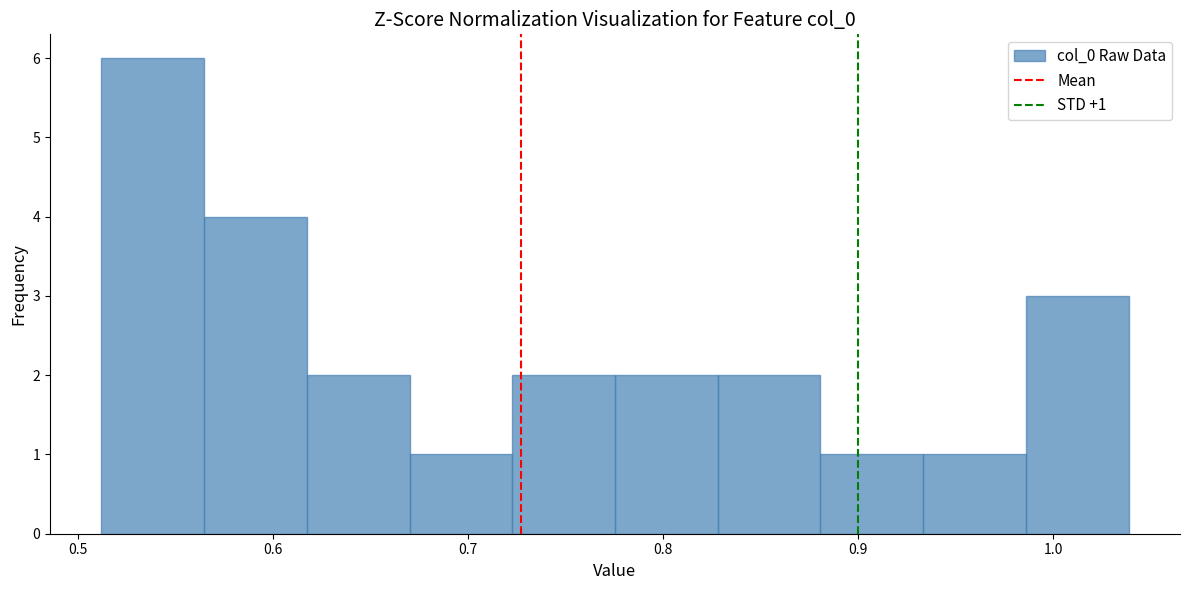

Which range on the x-axis has the tallest bar?

0.51 to 0.56